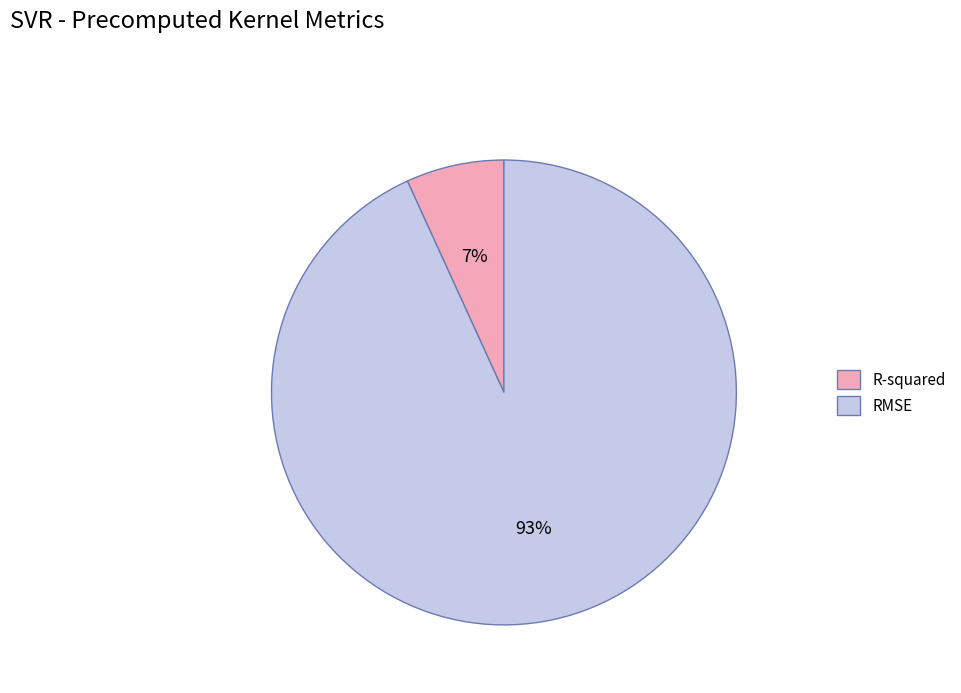

To the nearest percent, what is the combined percentage of RMSE and R-squared?

100%